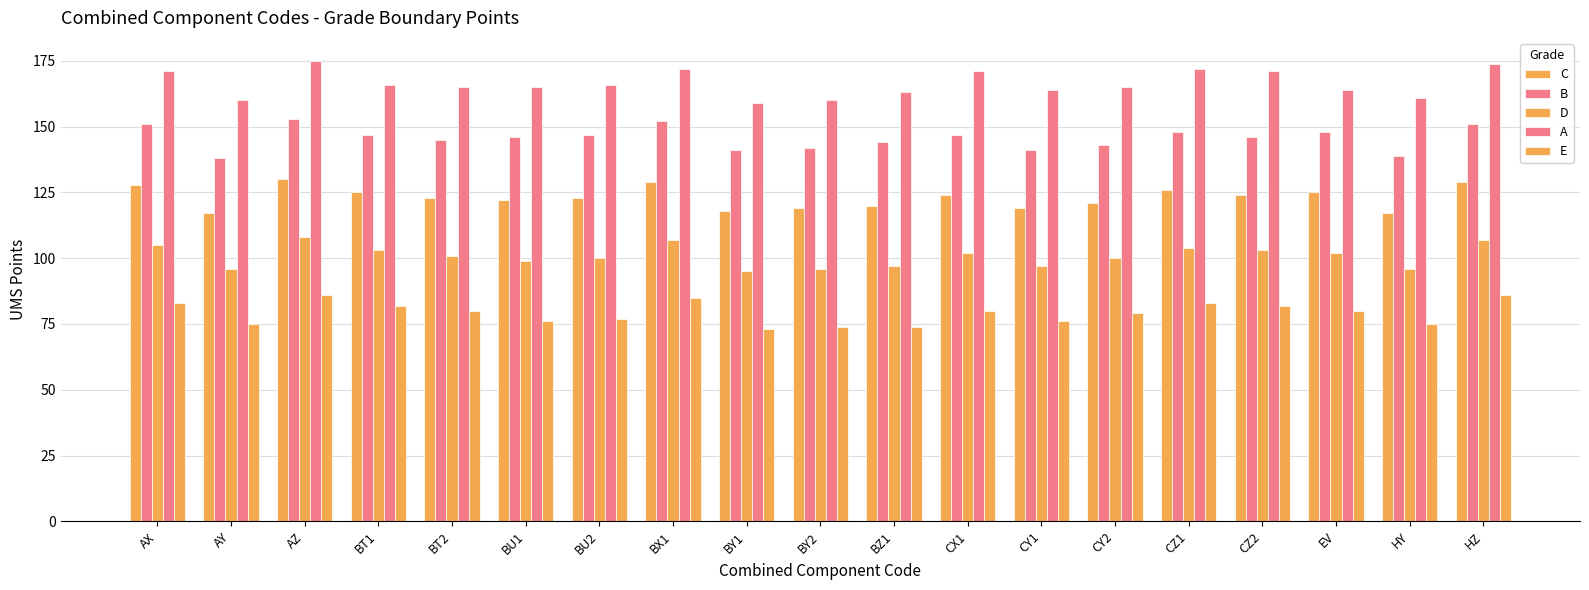

How many bars are there in total?

95